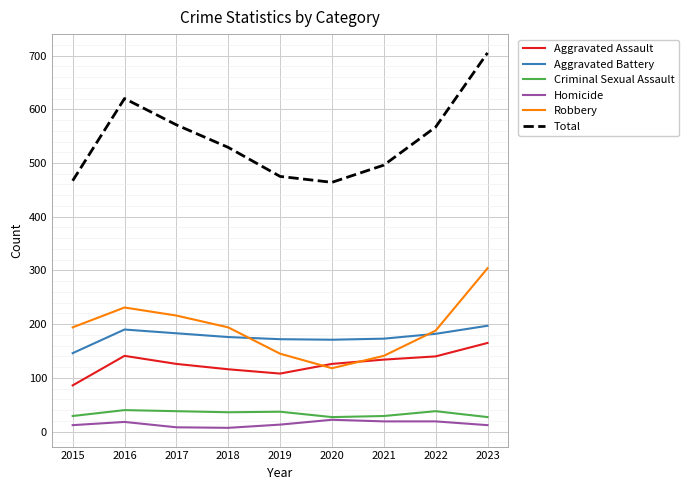

At how many categories does at least one series exceed 229?

9